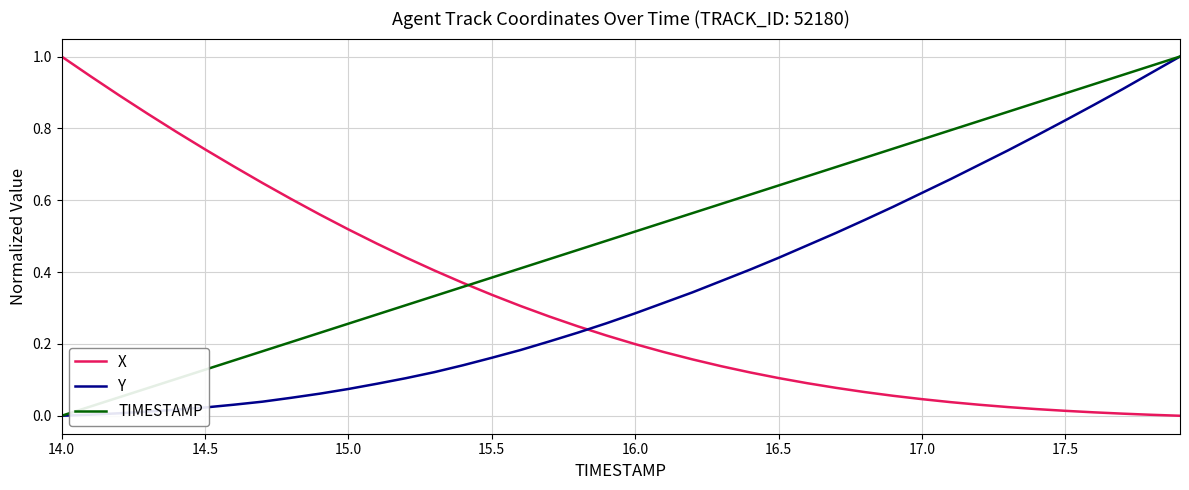

Which series has the largest total across all categories?

TIMESTAMP